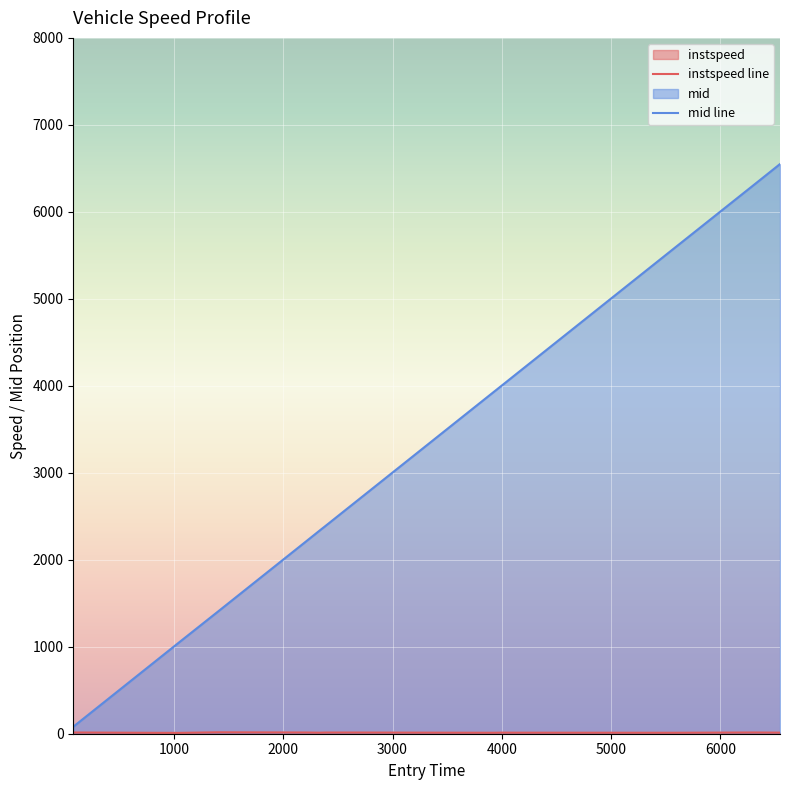

Which series has the widest spread of values?

mid line